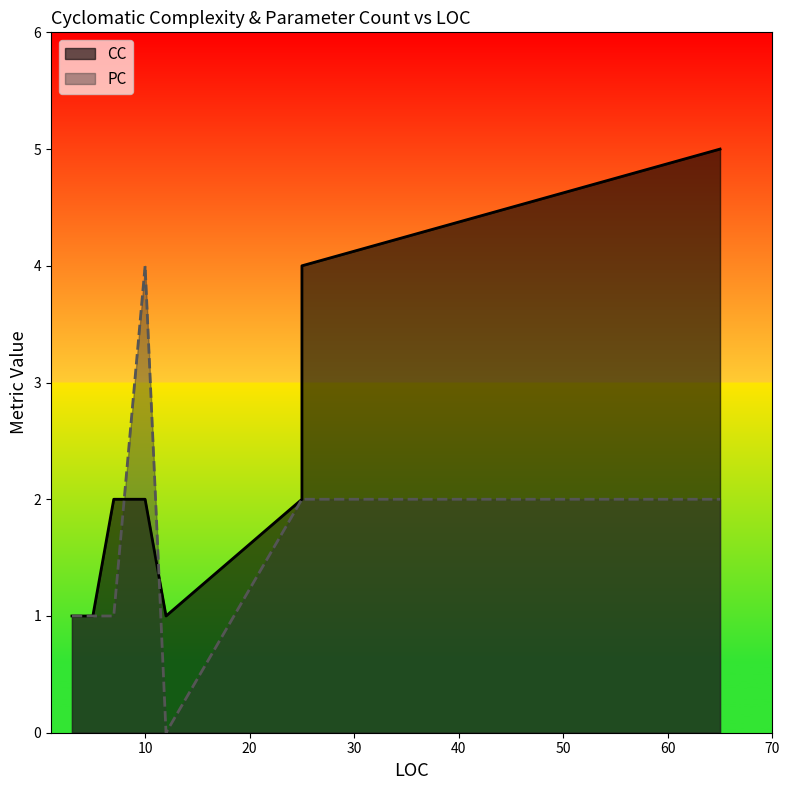

Is the value of CC at 25 greater than the value of PC at 7?

Yes